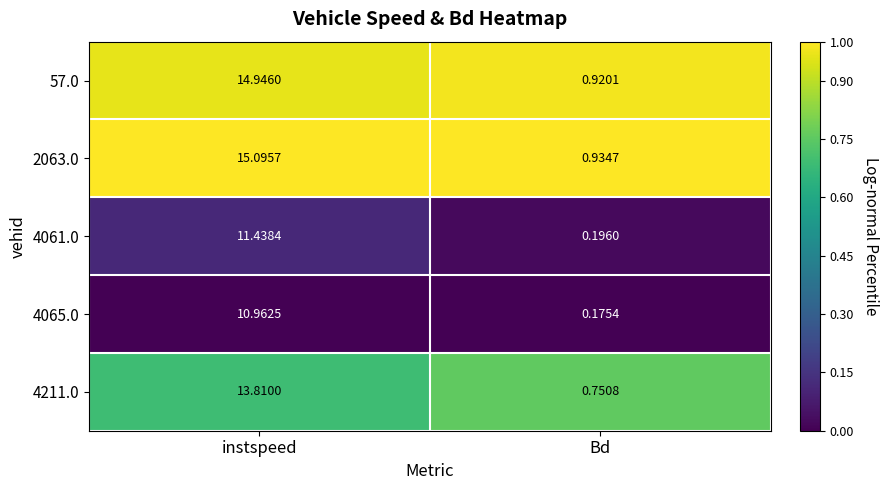

Is the value of 2063.0 at Bd greater than the value of 4065.0 at Bd?

Yes